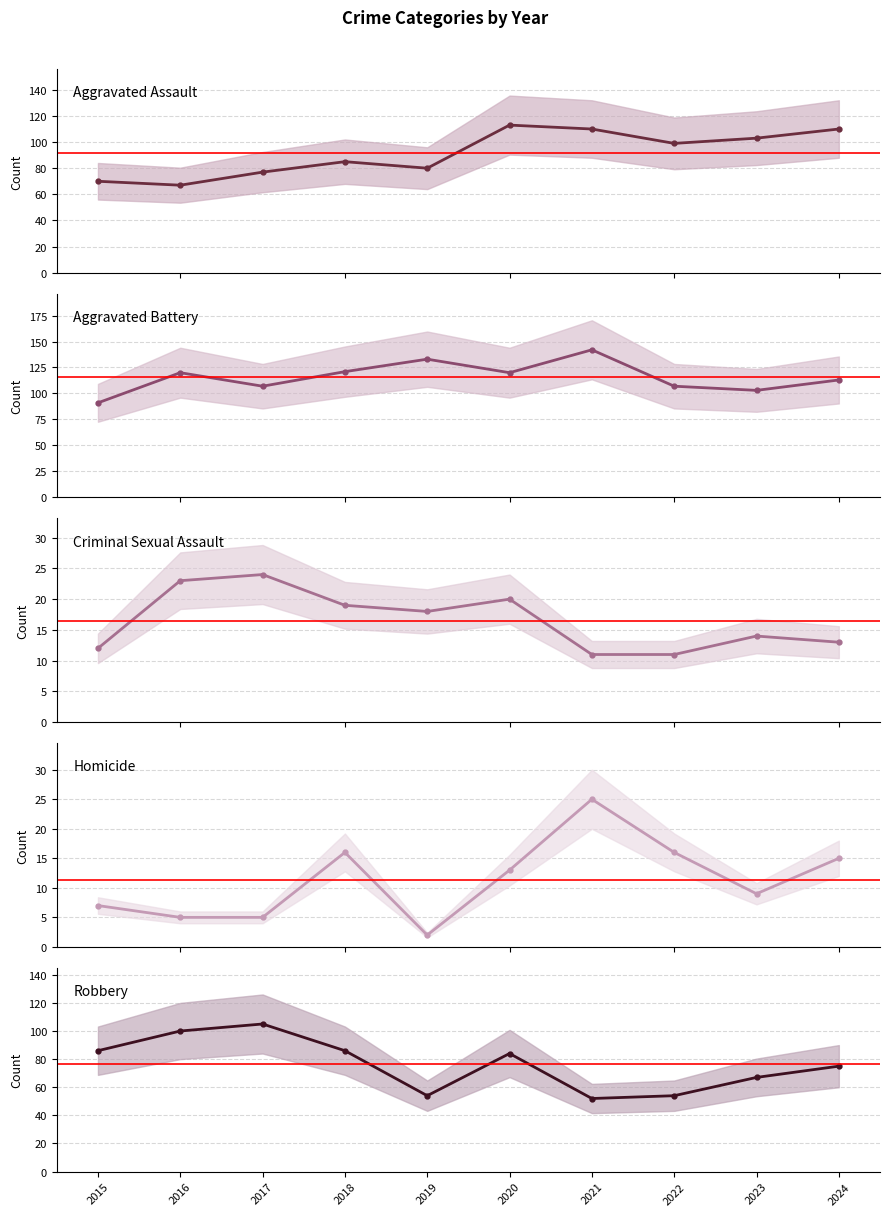

Reading left to right, extract all data points from this chart.

Aggravated Assault: 2015=70	2016=67	2017=77	2018=85	2019=80	2020=113	2021=110	2022=99	2023=103	2024=110
Aggravated Battery: 2015=91	2016=120	2017=107	2018=121	2019=133	2020=120	2021=142	2022=107	2023=103	2024=113
Criminal Sexual Assault: 2015=12	2016=23	2017=24	2018=19	2019=18	2020=20	2021=11	2022=11	2023=14	2024=13
Homicide: 2015=7	2016=5	2017=5	2018=16	2019=2	2020=13	2021=25	2022=16	2023=9	2024=15
Robbery: 2015=86	2016=100	2017=105	2018=86	2019=54	2020=84	2021=52	2022=54	2023=67	2024=75